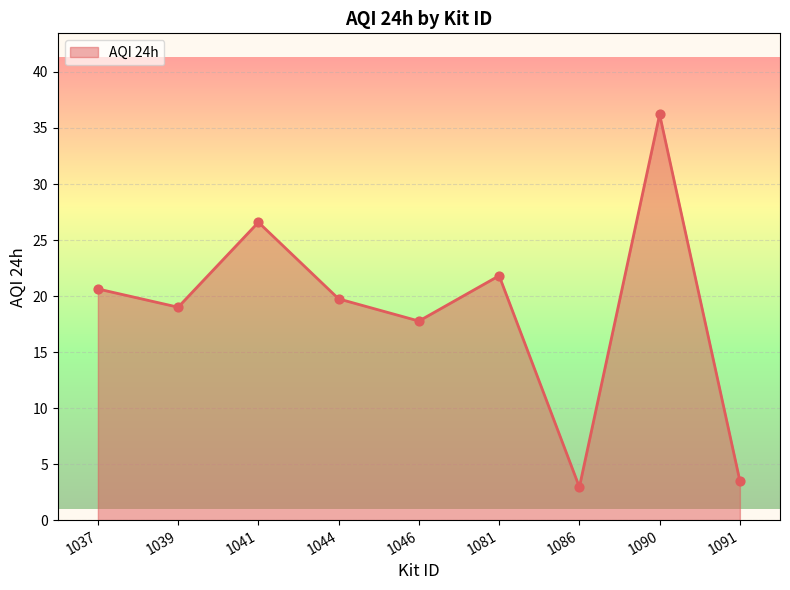

What is the change in value from 1041 to 1081?

-4.8